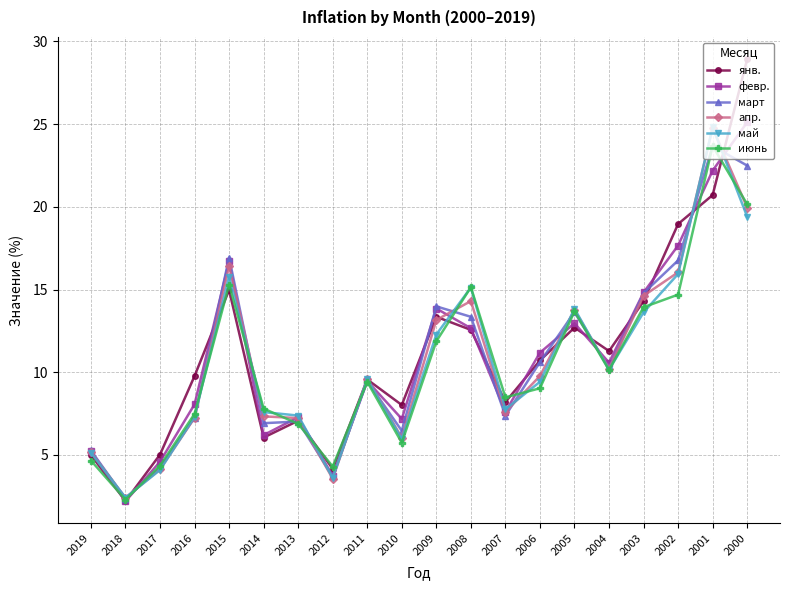

What is the lowest value of the июнь series?

2.3